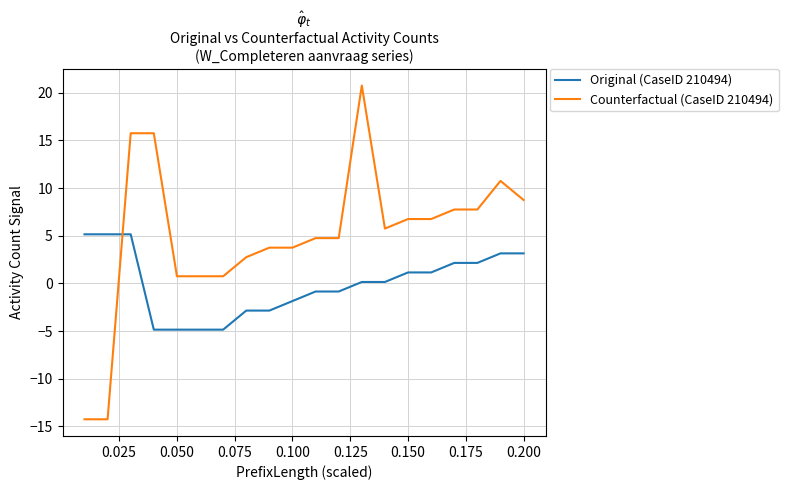

How many categories are shown in the chart?

20